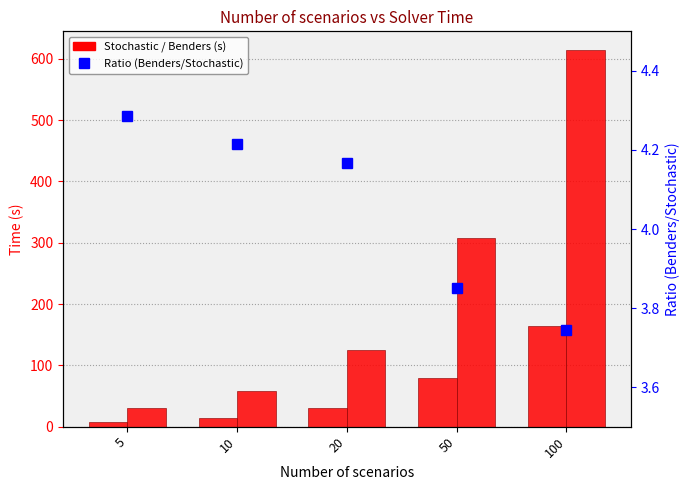

At 50, list the series in order from smallest to largest.

Ratio (Benders/Stochastic), Stochastic (s), Benders (s)